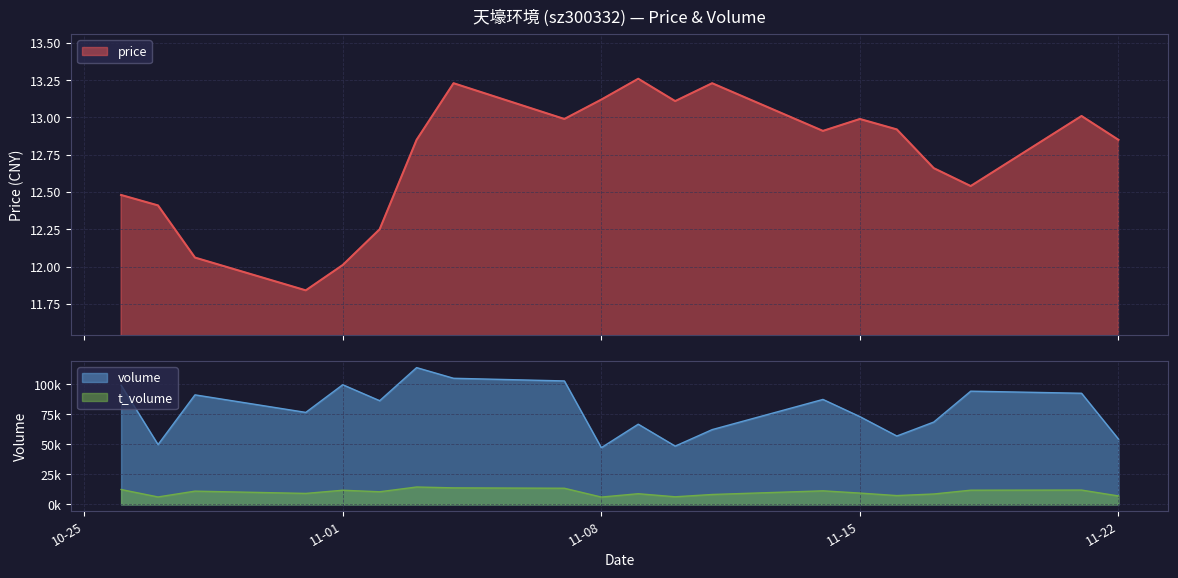

List the series in order of their peak value, lowest first.

price, t_volume, volume